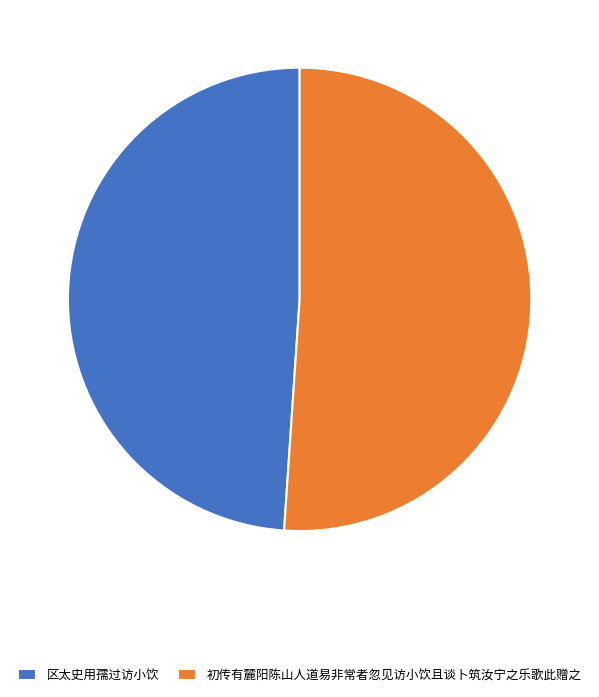

Is there any slice that represents more than half of the pie?

Yes